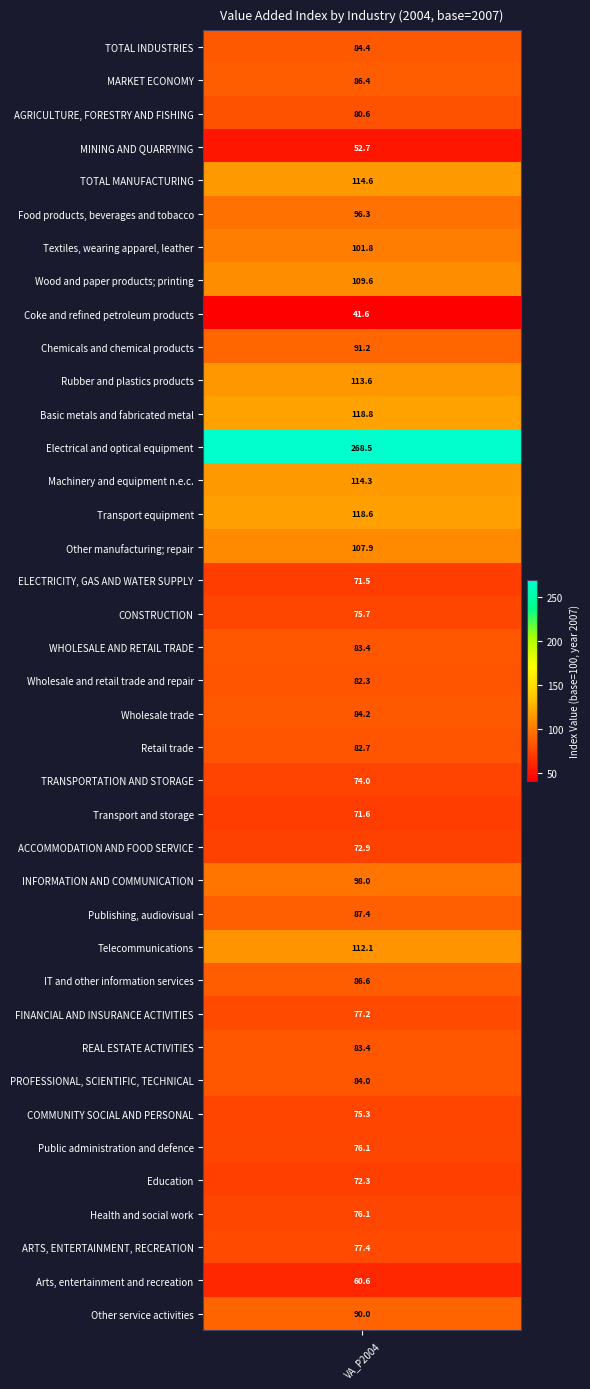

Between AGRICULTURE, FORESTRY AND FISHING and REAL ESTATE ACTIVITIES, which is larger?

REAL ESTATE ACTIVITIES